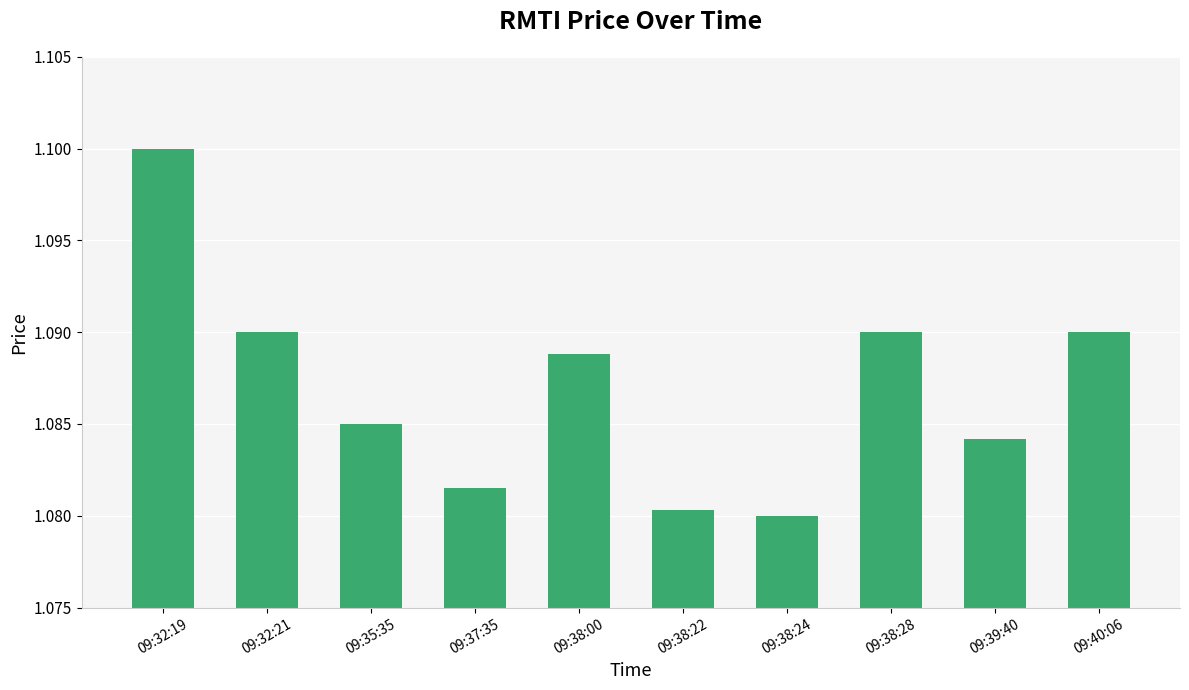

At which label is the value closest to 1?

09:38:24